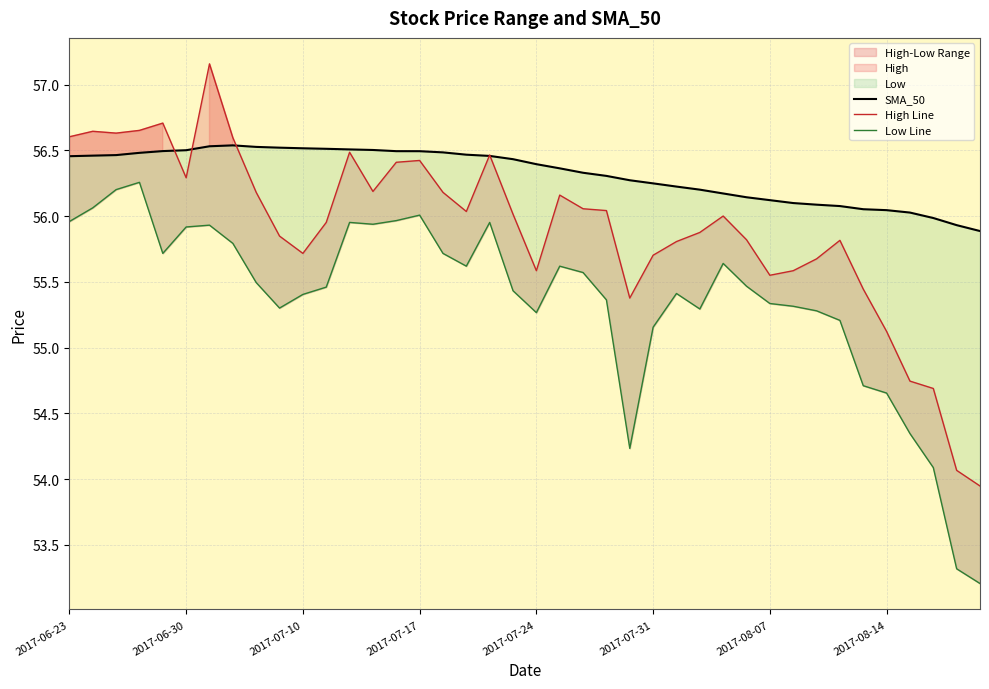

What is the total value across all series at 2017-08-07?

167.0